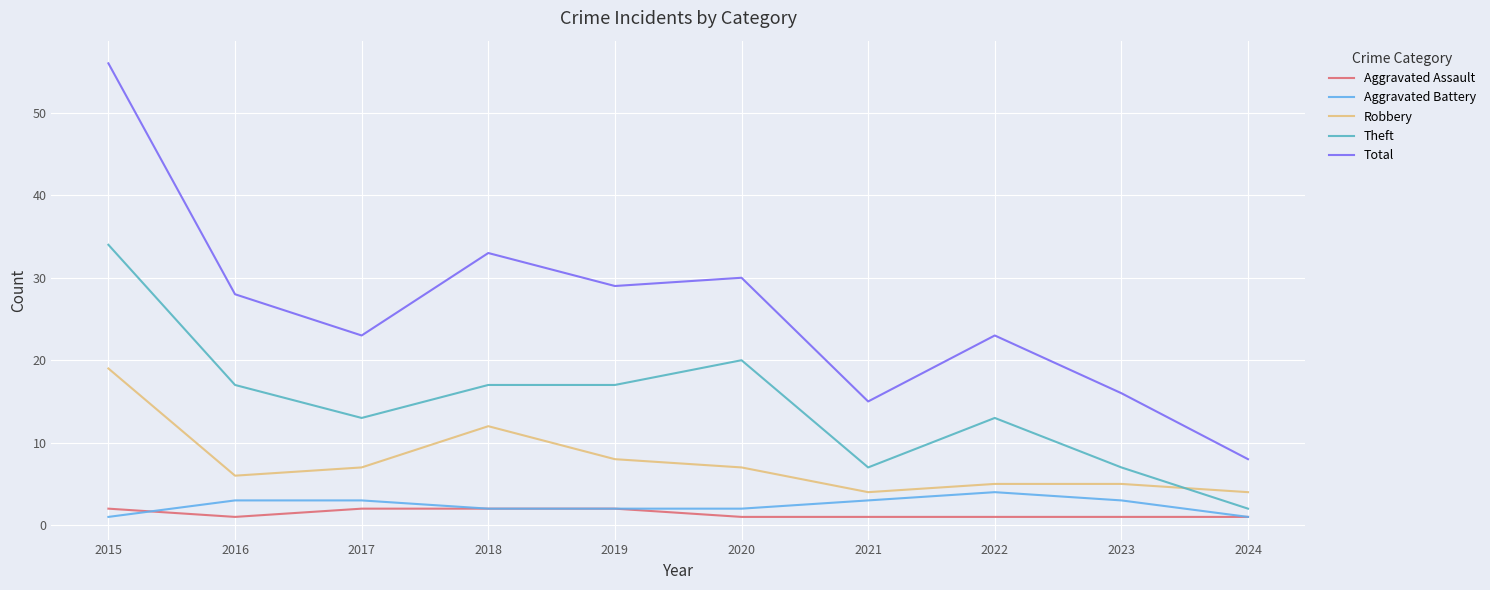

Between 2015 and 2024, which series saw the biggest shift?

Total